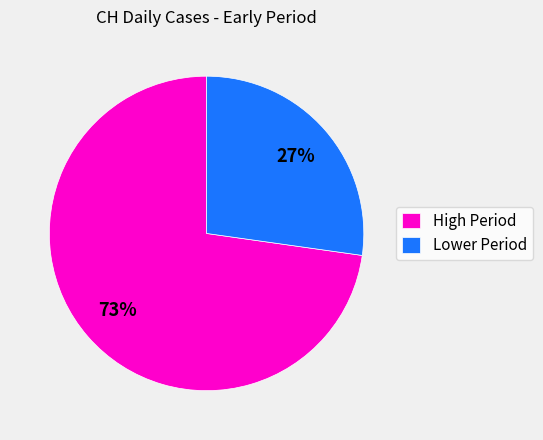

The Lower Period slice represents 15% of the pie. True or false?

False